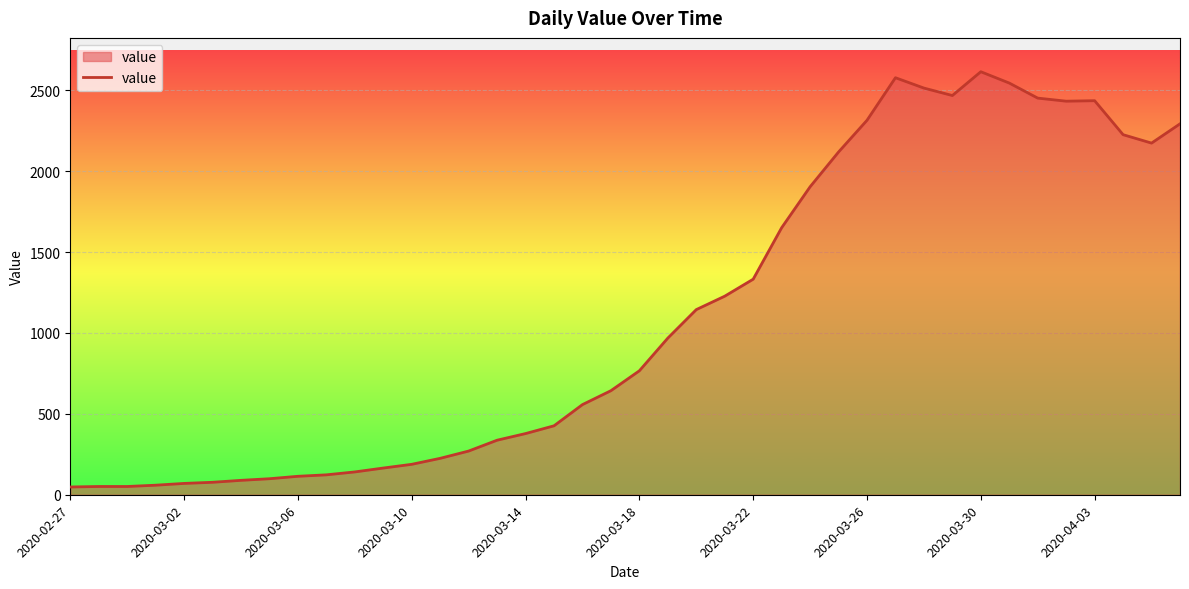

What is the difference between the maximum and minimum values?

2566